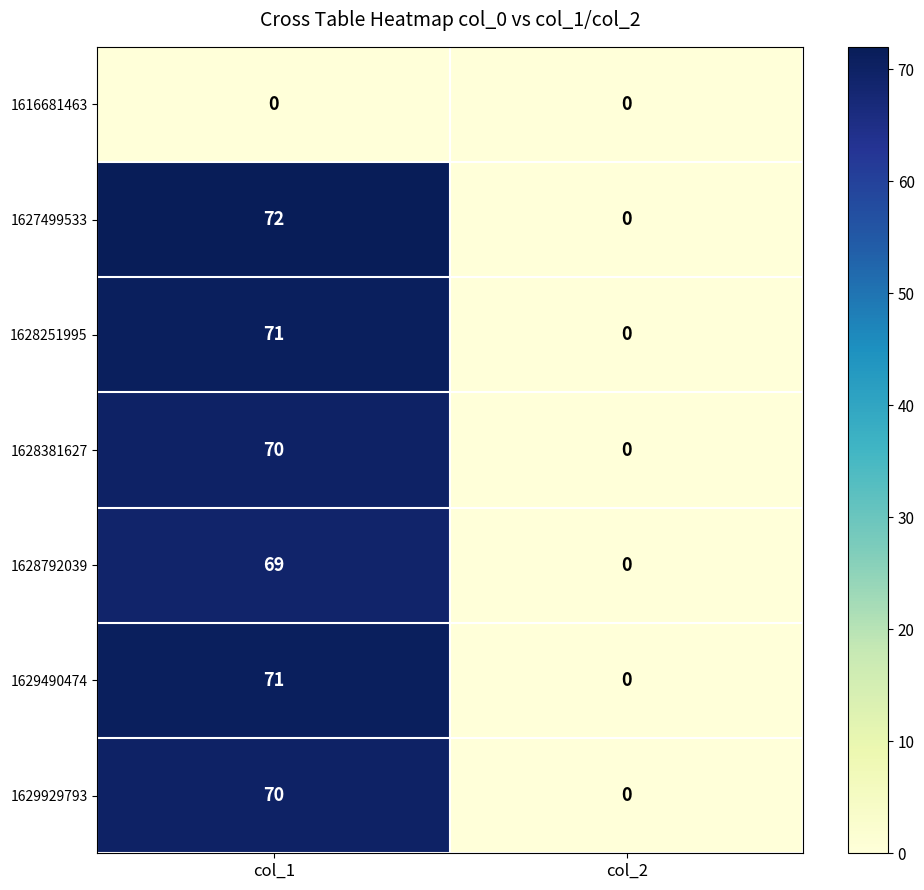

What is the sum of the 1628381627 values at col_1 and col_2?

70